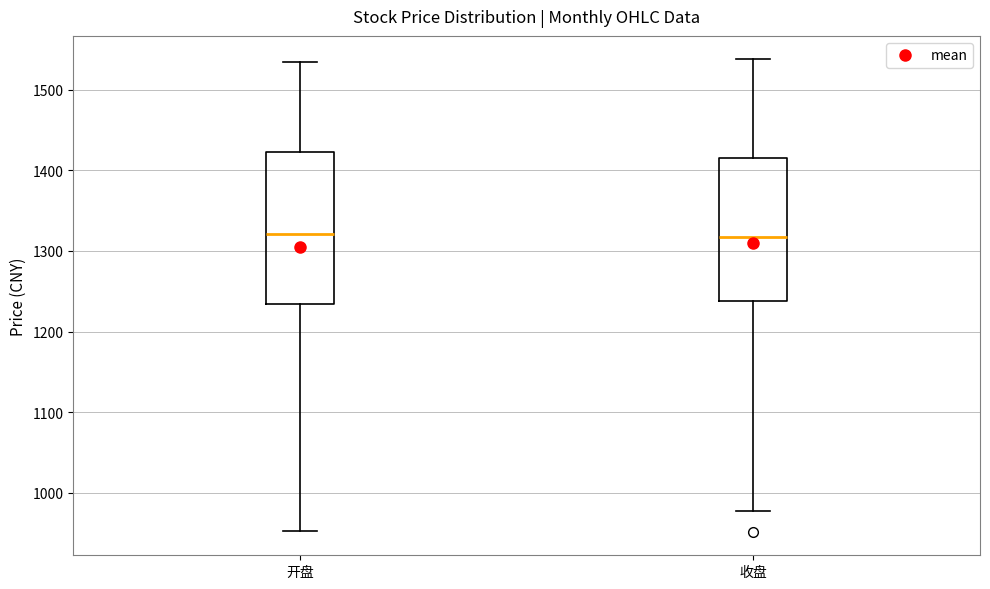

Where does the median line of the box for 收盘 sit on the y-axis? The values are not printed on the chart, so give them approximately, as read against the axis.

1320